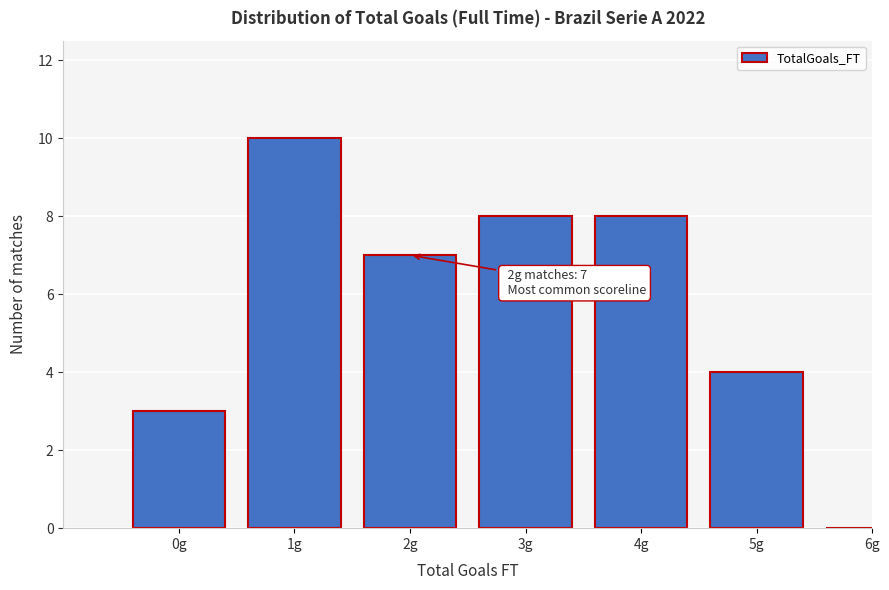

Reading right to left, extract all data points from this chart.

6g=0	5g=4	4g=8	3g=8	2g=7	1g=10	0g=3